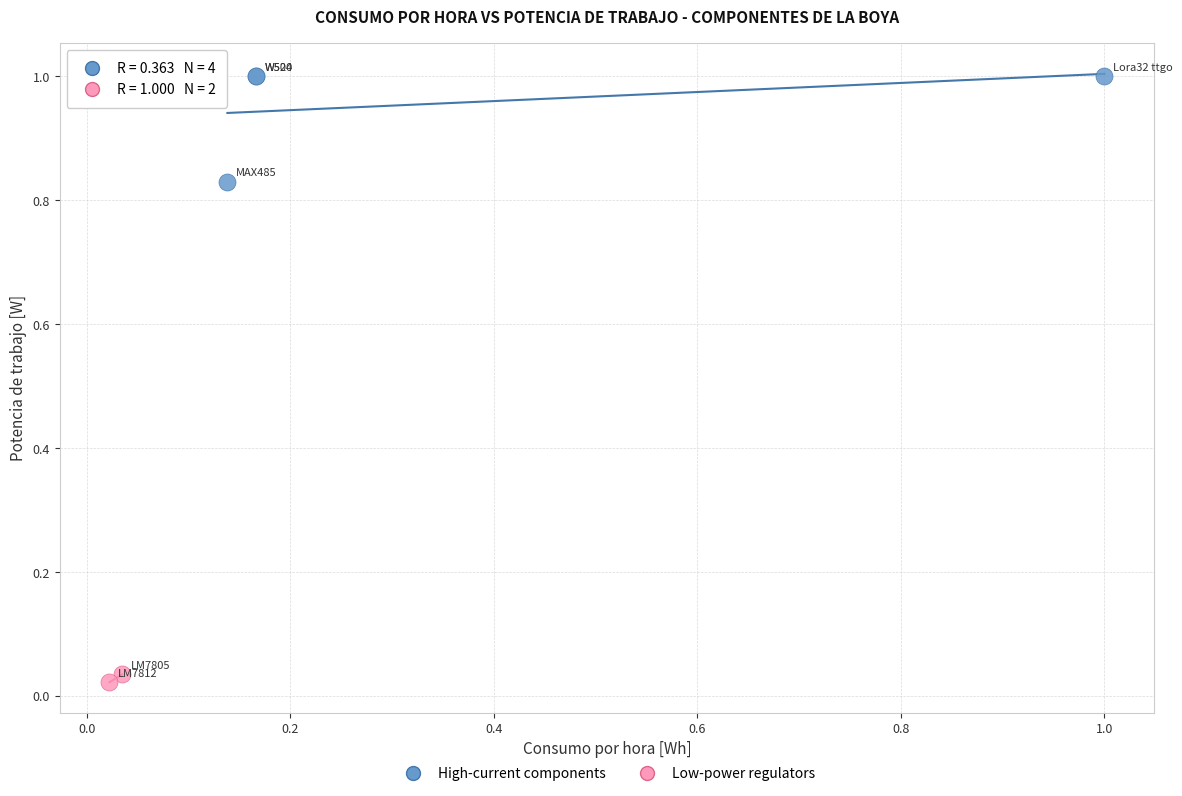

Which series reaches the minimum Y coordinate?

Low-power regulators